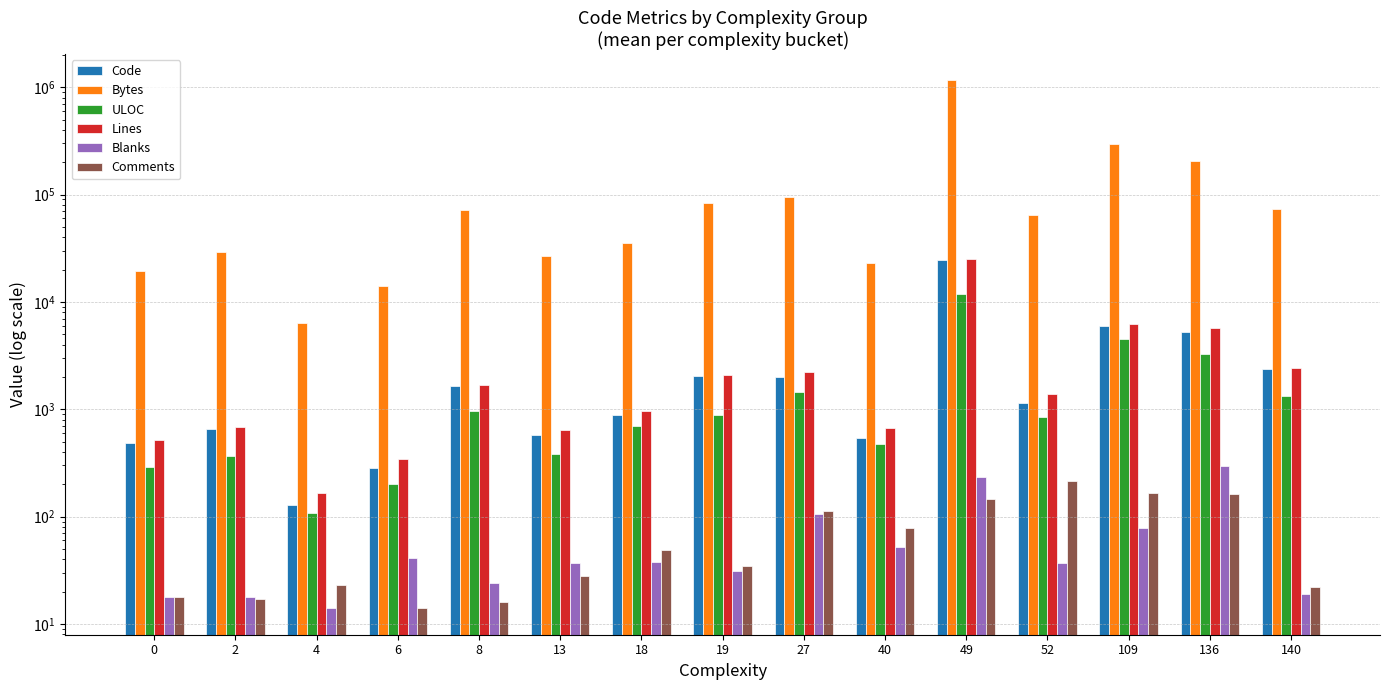

Rank the categories by Lines value from highest to lowest.

49, 109, 136, 140, 27, 19, 8, 52, 18, 2, 40, 13, 0, 6, 4